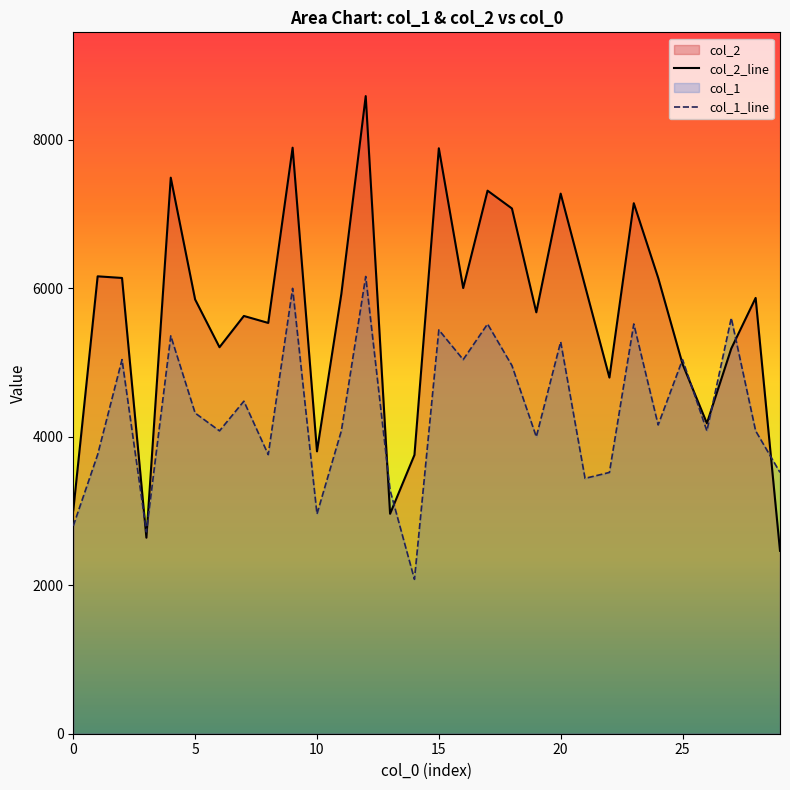

What is the minimum value for col_1?

2080